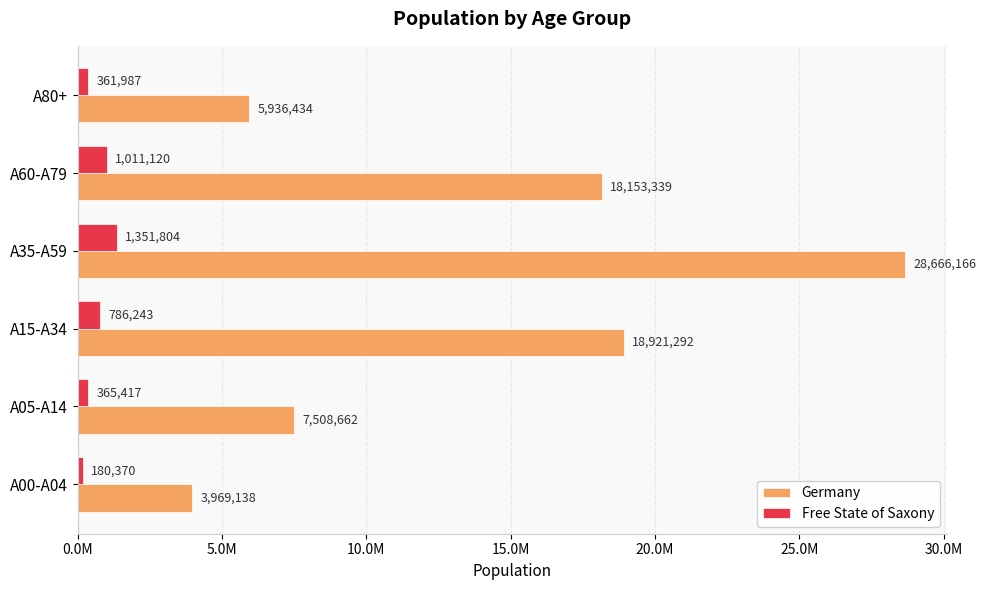

What is the lowest value of the Germany series?

3969138